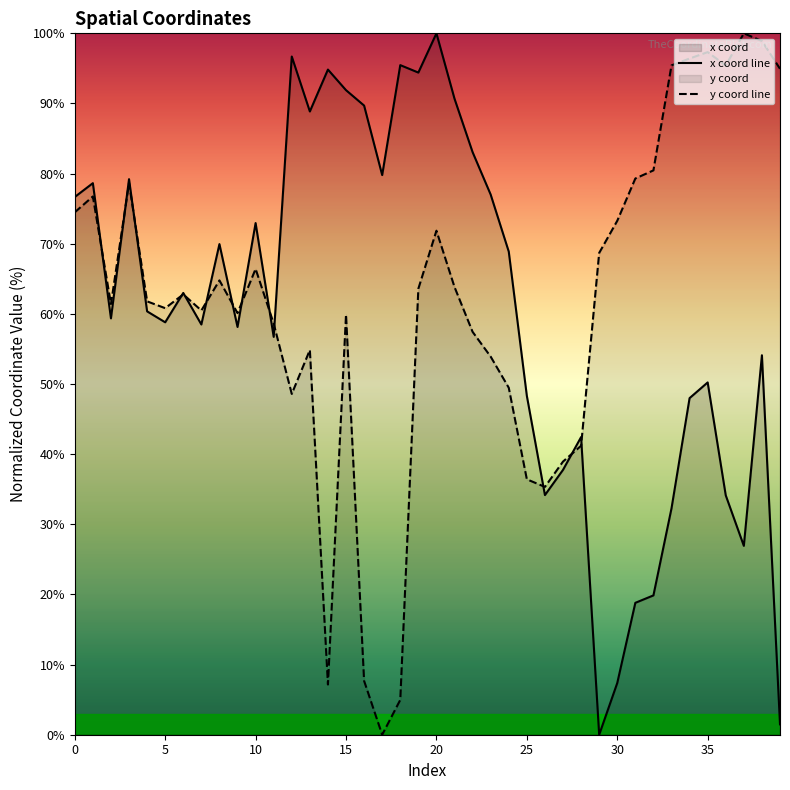

In x coord line, how many points are lower than both neighbors (excluding endpoints)?

11